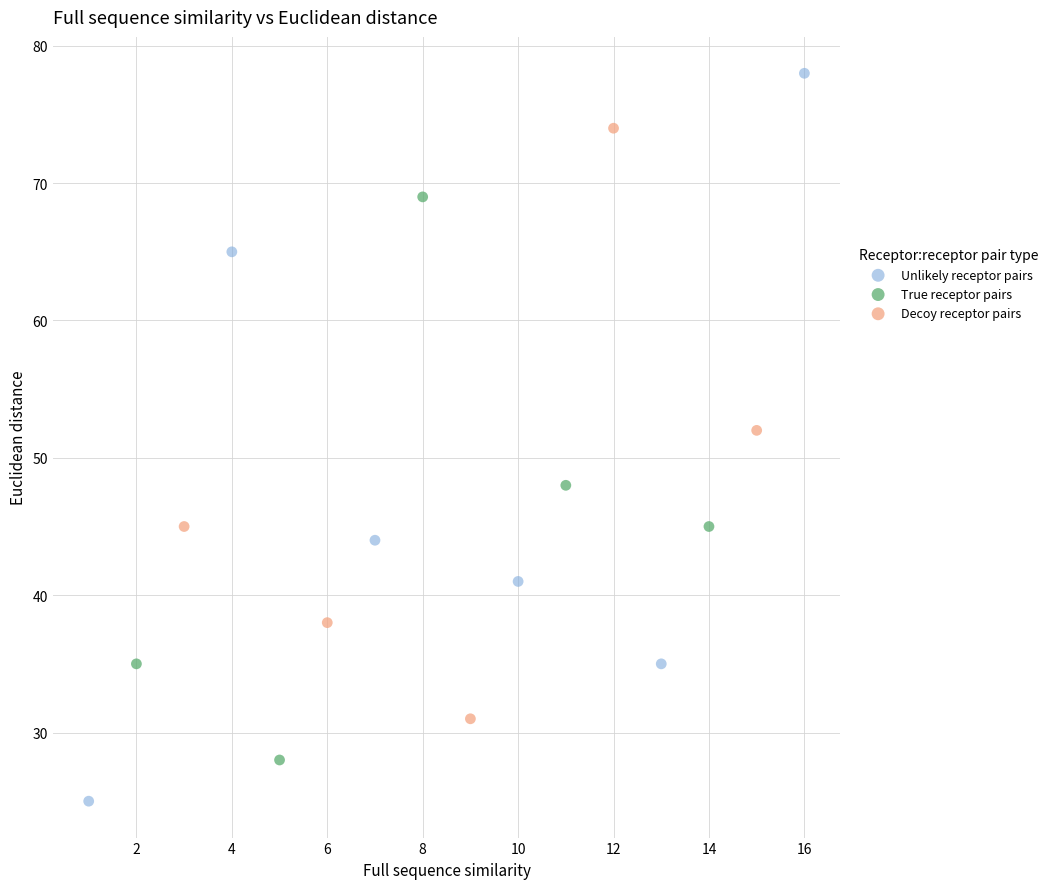

Which series contains the lowest Y value?

Unlikely receptor pairs